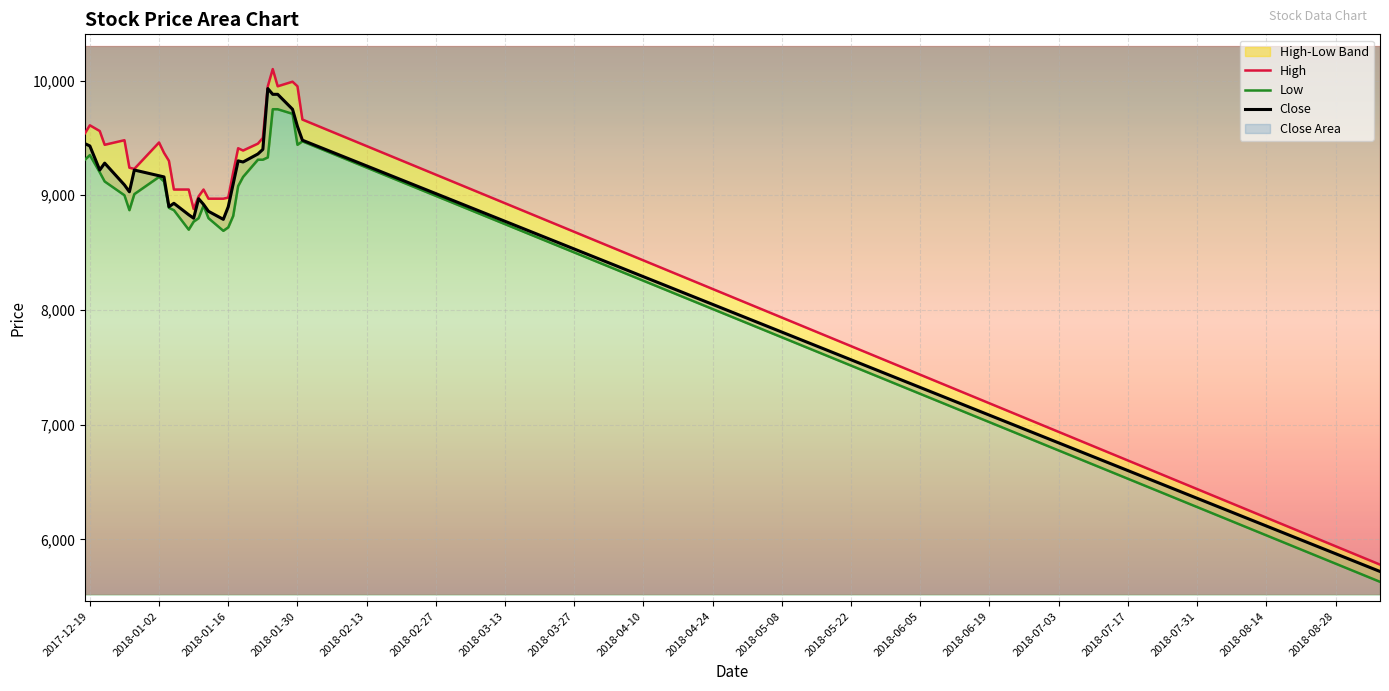

In High, how many points are higher than both neighbors (excluding endpoints)?

7